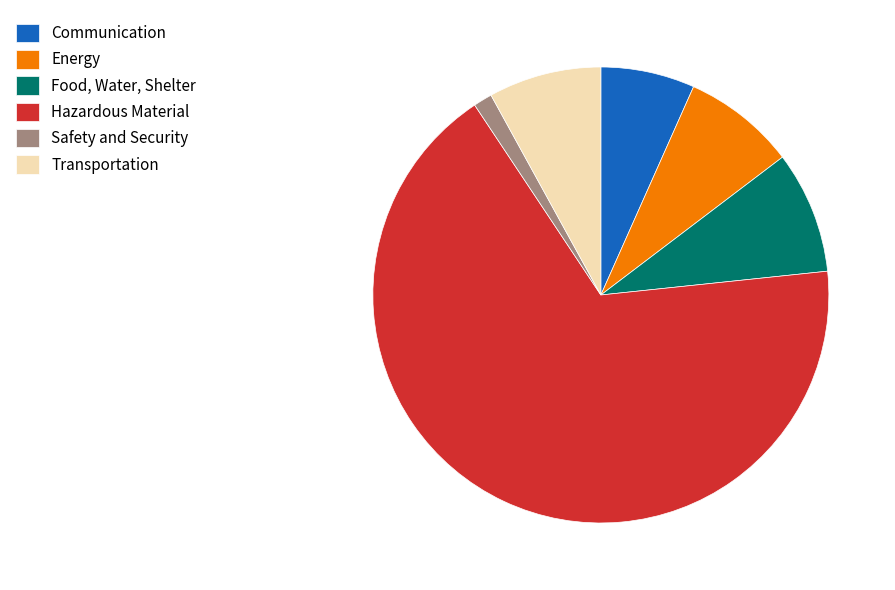

Which has a higher value, Communication or Safety and Security?

Communication